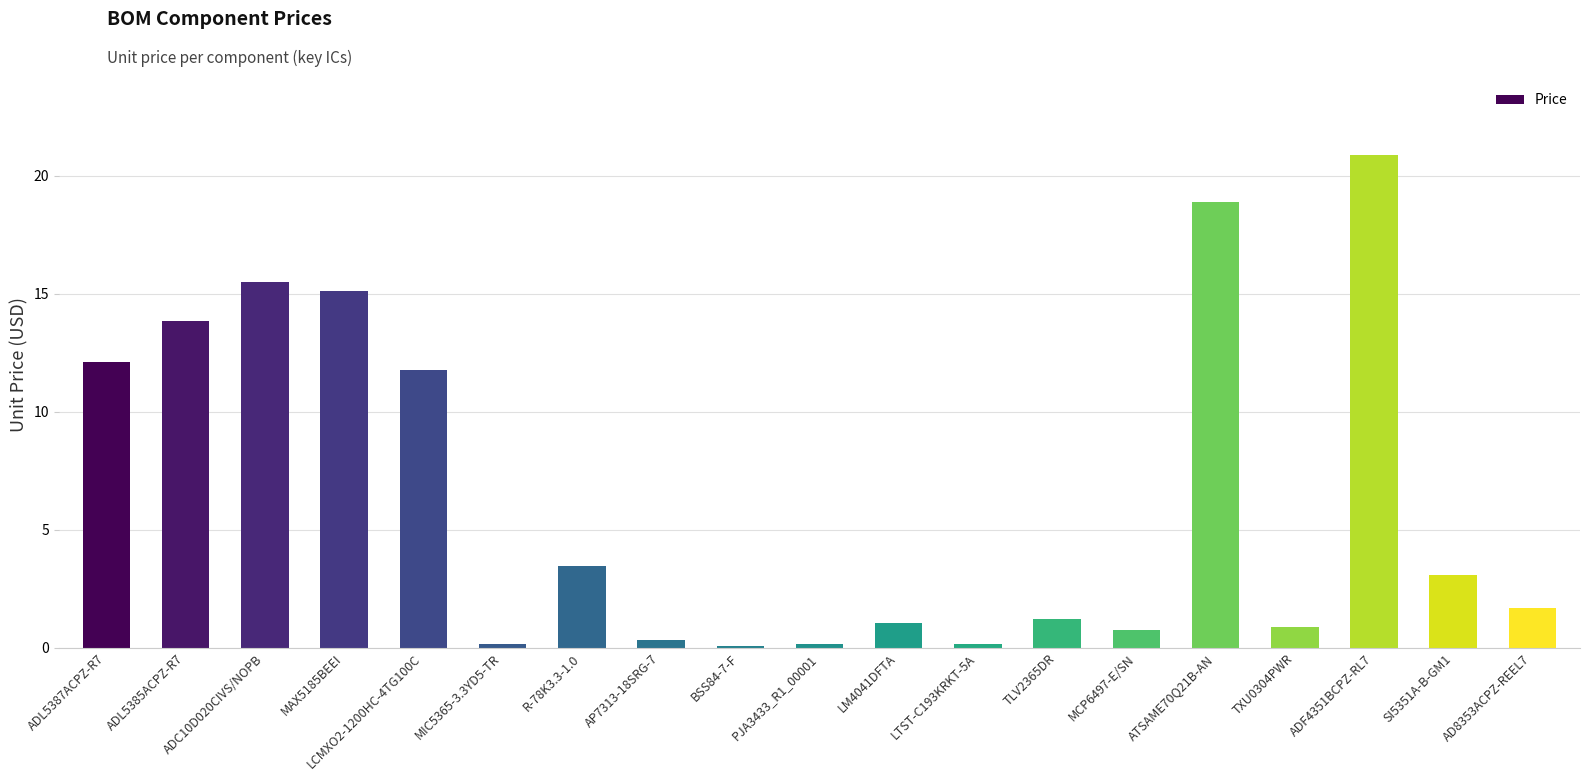

How many data points does each series have?

19